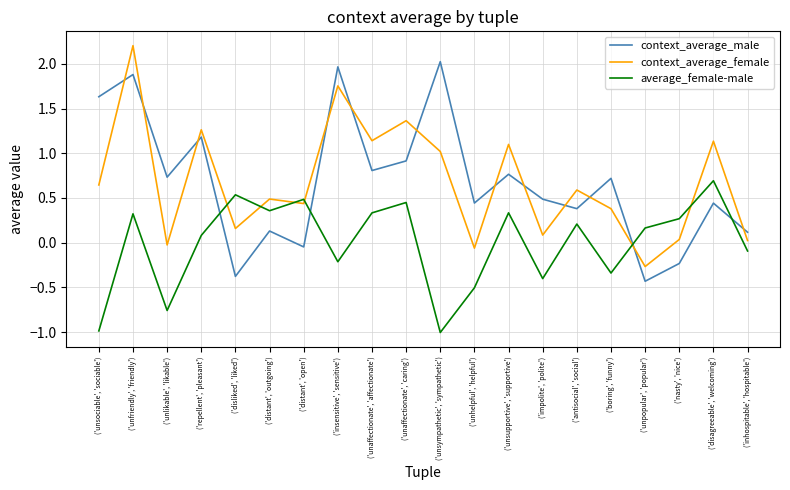

Is the value of context_average_female at ('unsociable', 'sociable') greater than the value of context_average_male at ('inhospitable', 'hospitable')?

Yes